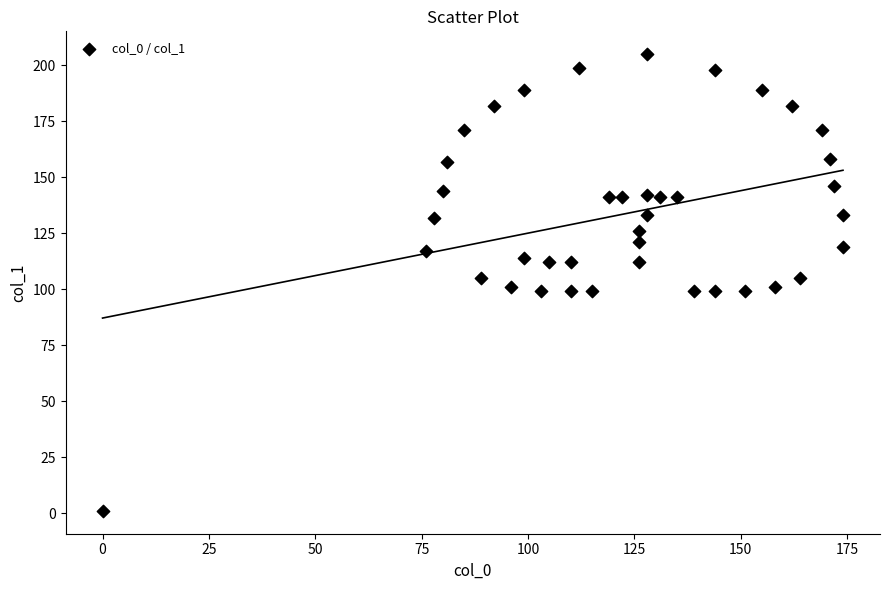

What is the range of X values (max minus min)?

174